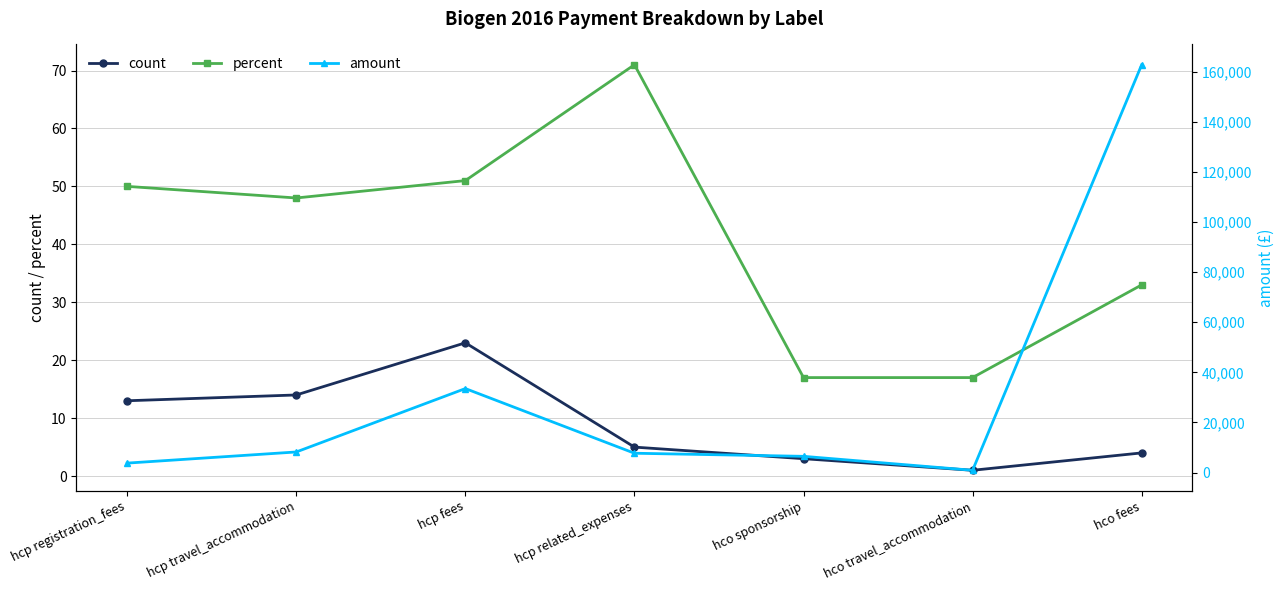

How many interior local peaks does the amount series have?

1